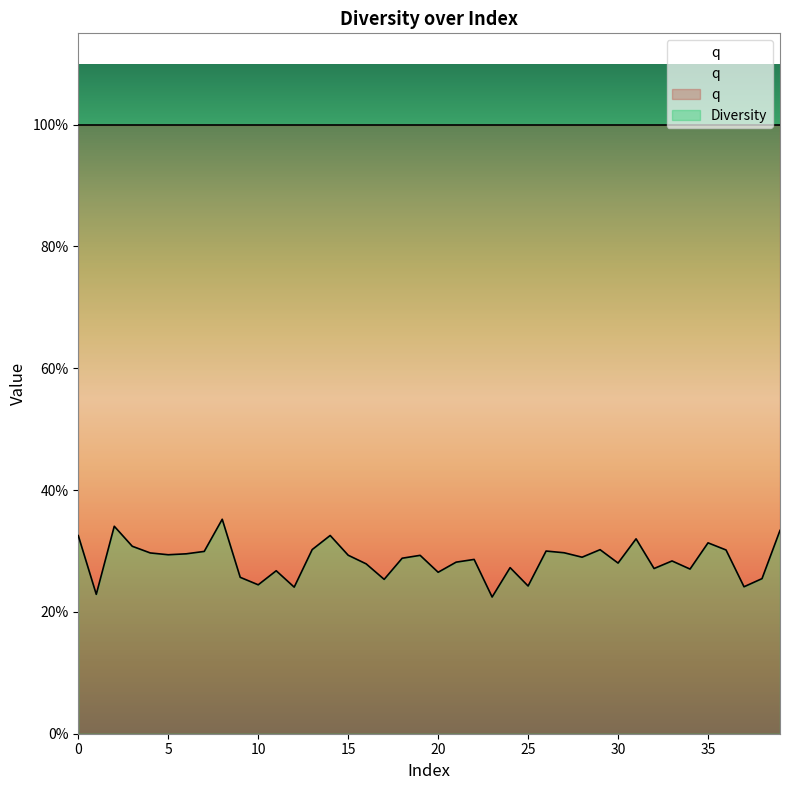

What is the value of the 19th point from the left?

0.3